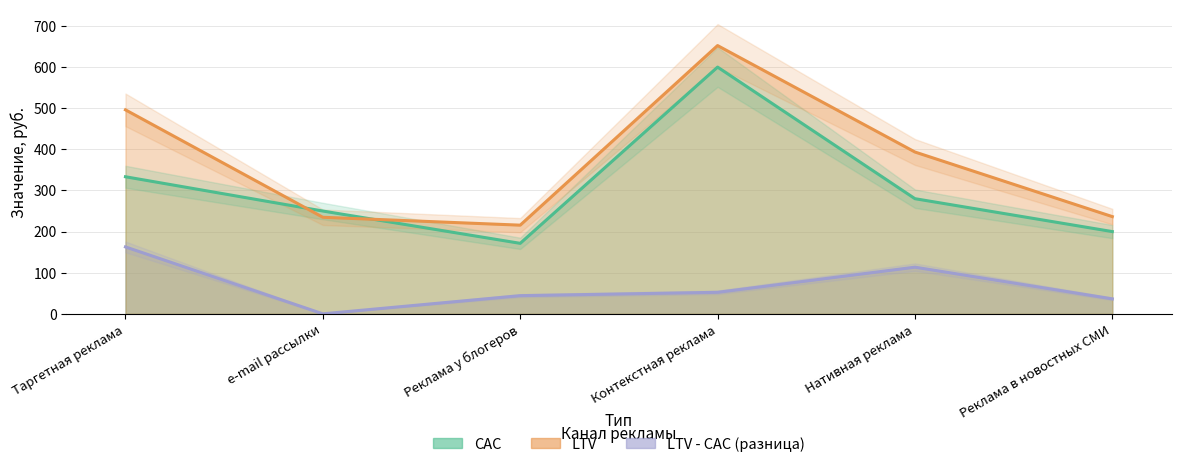

Which series has the widest spread of values?

LTV